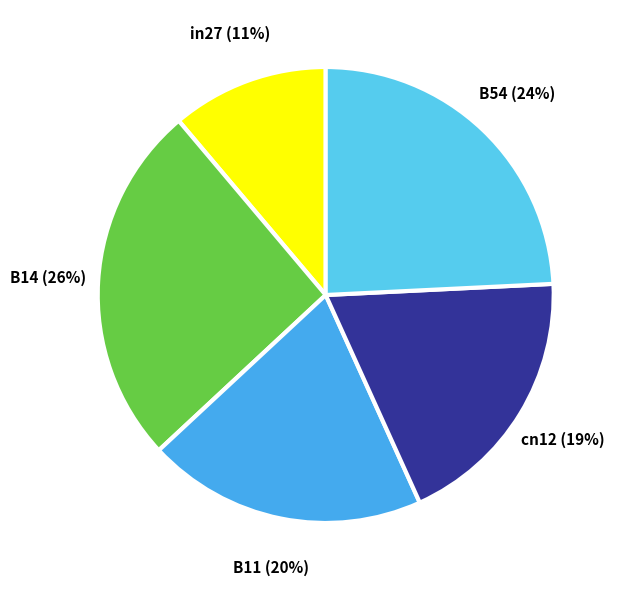

How many slices are in this pie chart?

5